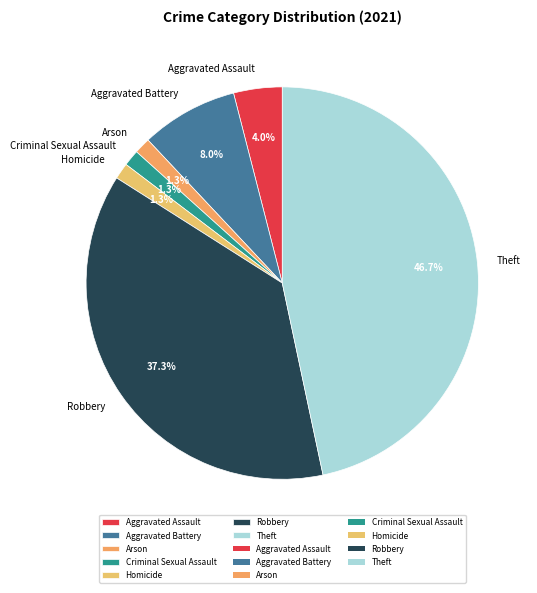

How many slices are in this pie chart?

7